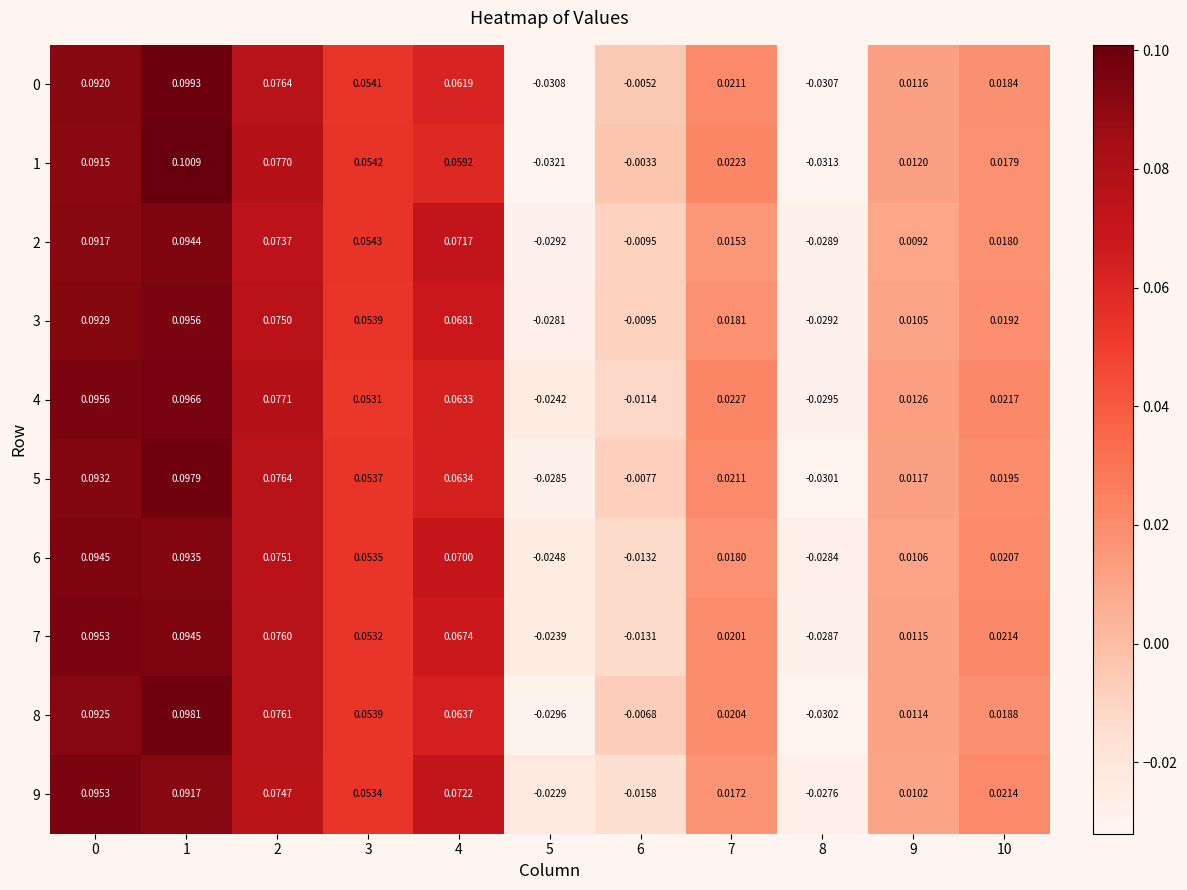

Is the value of 5 at 6 greater than the value of 9 at 5?

Yes